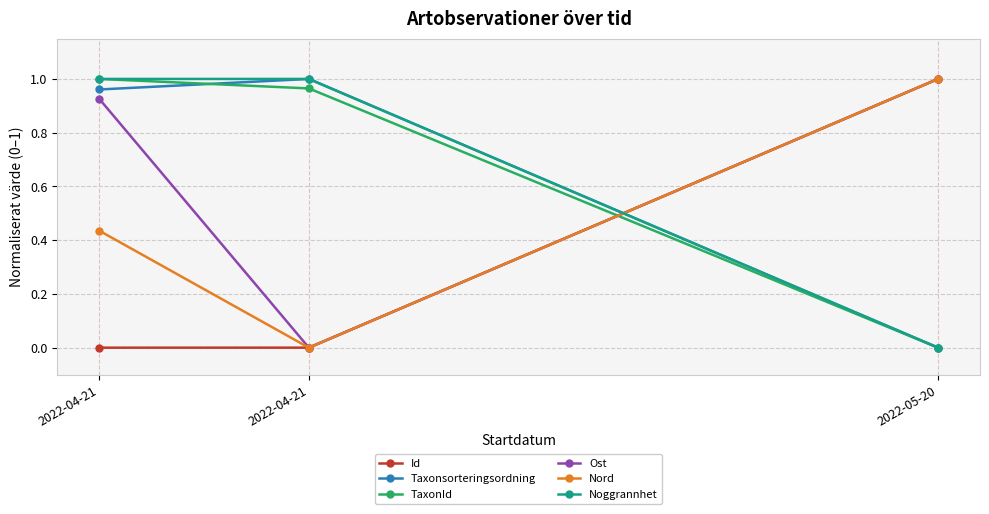

What is the label of the 3rd point from the left?

2022-05-20